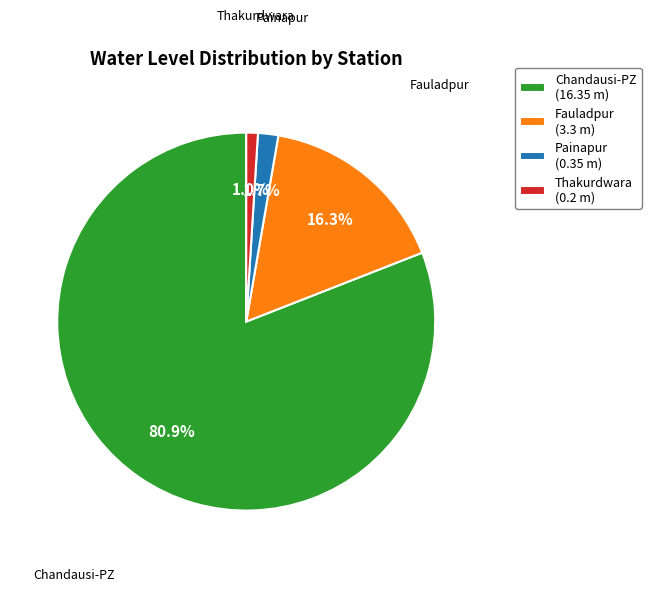

Between Chandausi-PZ and Painapur, which is larger?

Chandausi-PZ